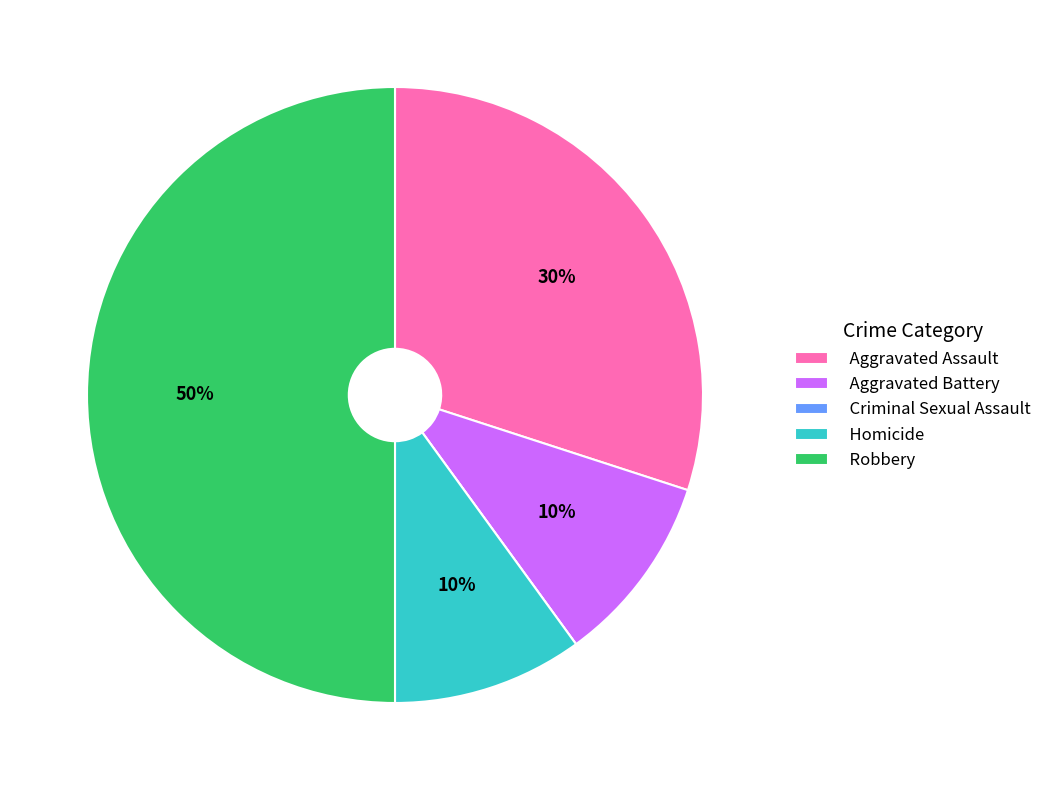

Is the sum of Robbery and Aggravated Battery greater than half?

Yes